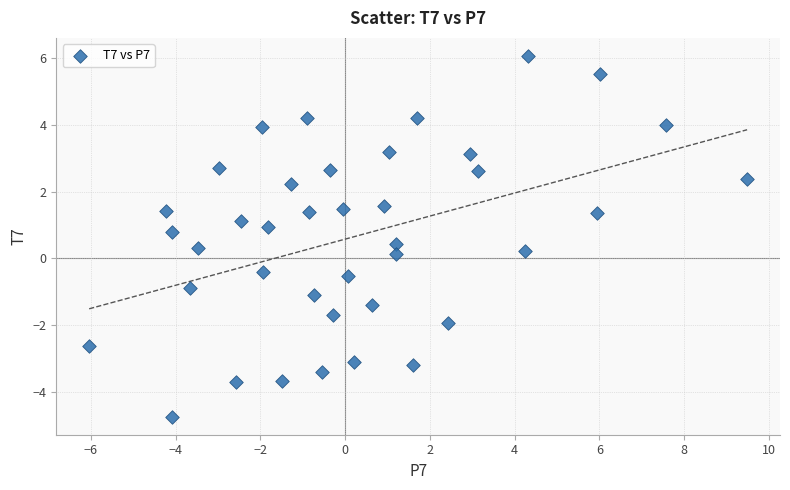

What is the range of Y values (max minus min)?

10.8